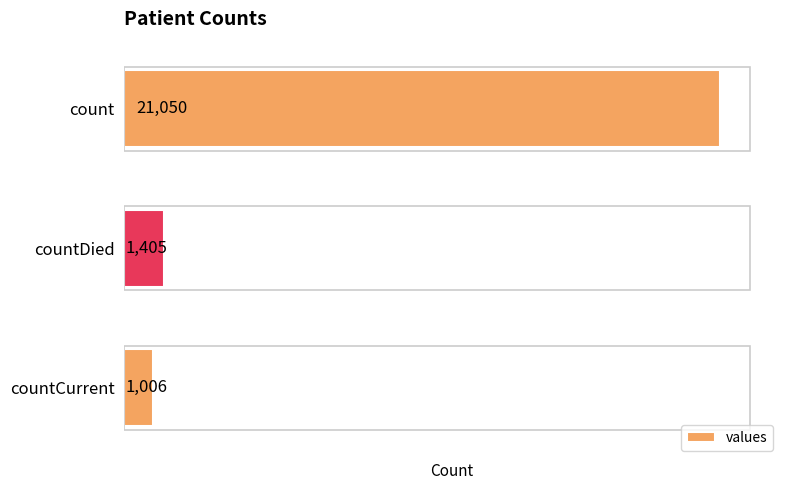

Is it true that the value at count is 30311?

False